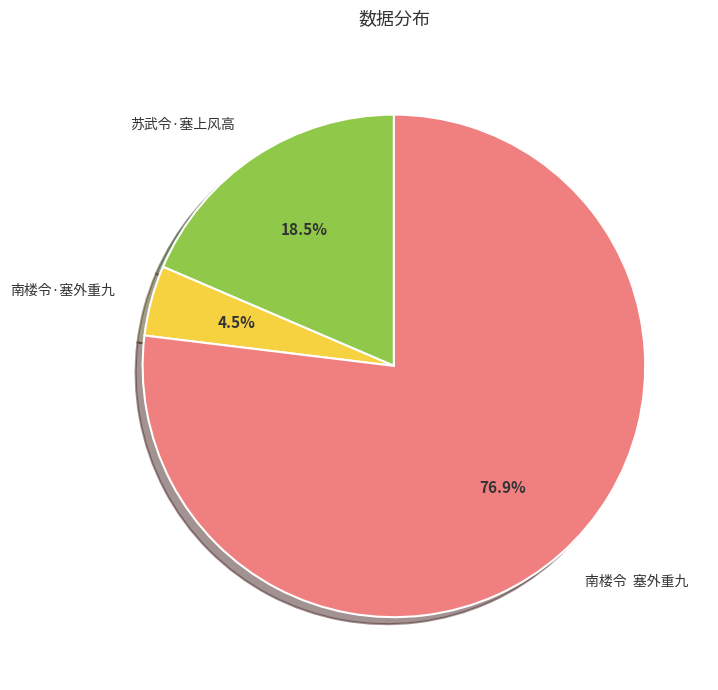

Between 苏武令·塞上风高 and 南楼令 塞外重九, which is larger?

南楼令 塞外重九